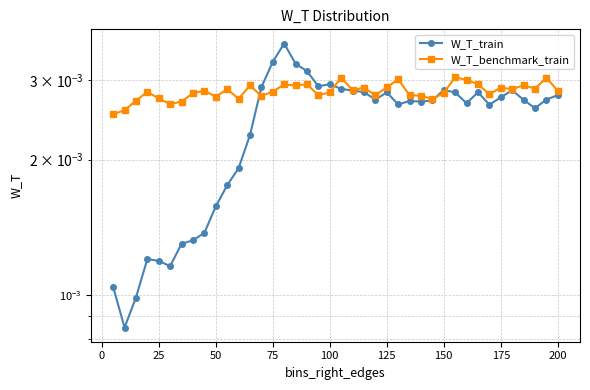

True or false: W_T_train has a value of 0.0 at 75.

True